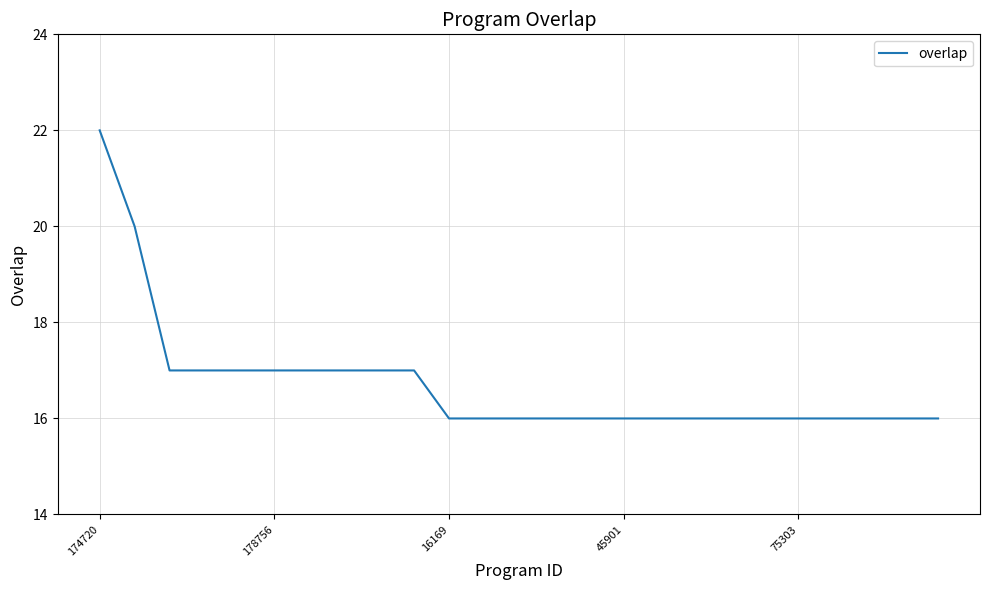

What is the difference between the maximum and minimum values?

6